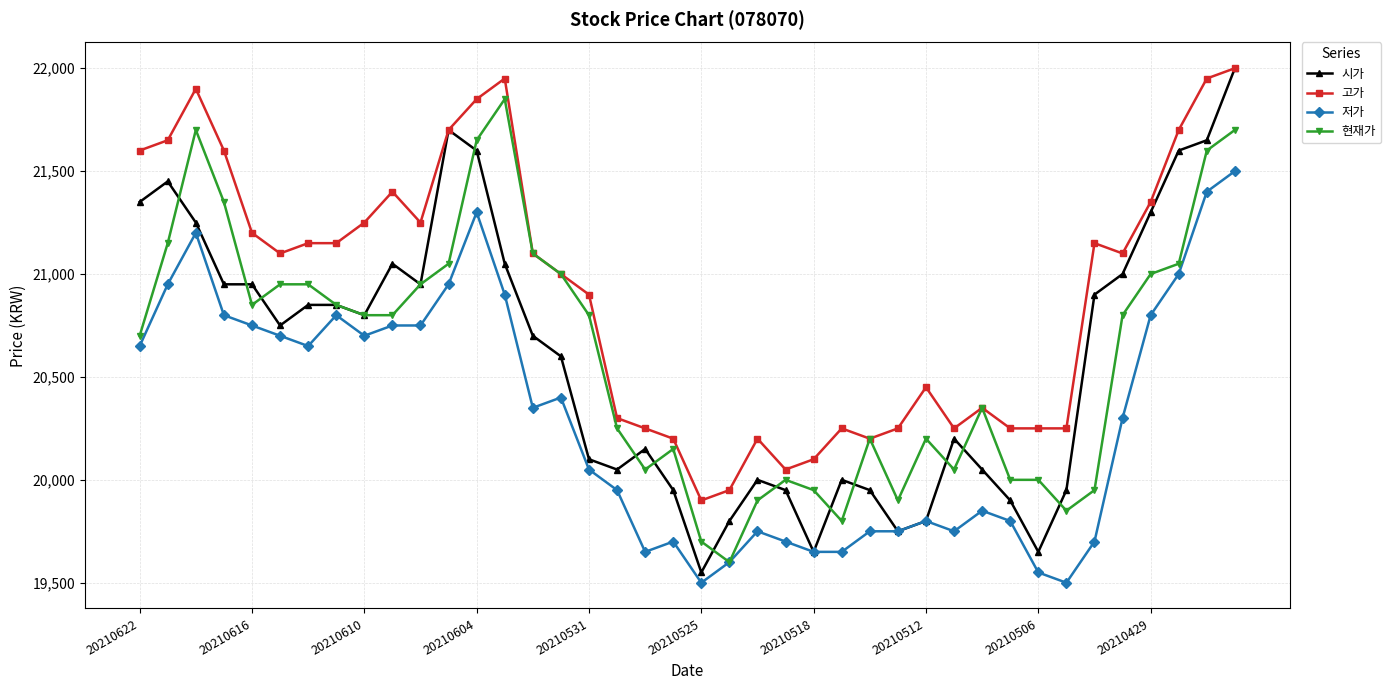

What are all the series names shown in the legend?

시가, 고가, 저가, 현재가